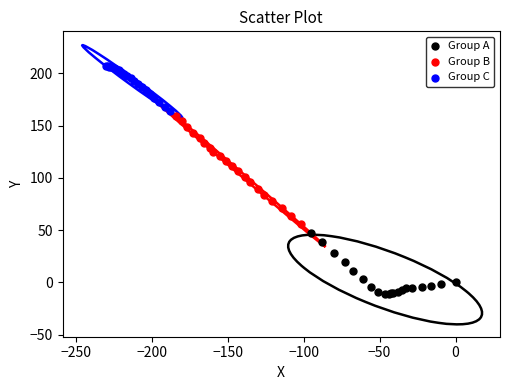

Which series contains the highest Y value?

Group C